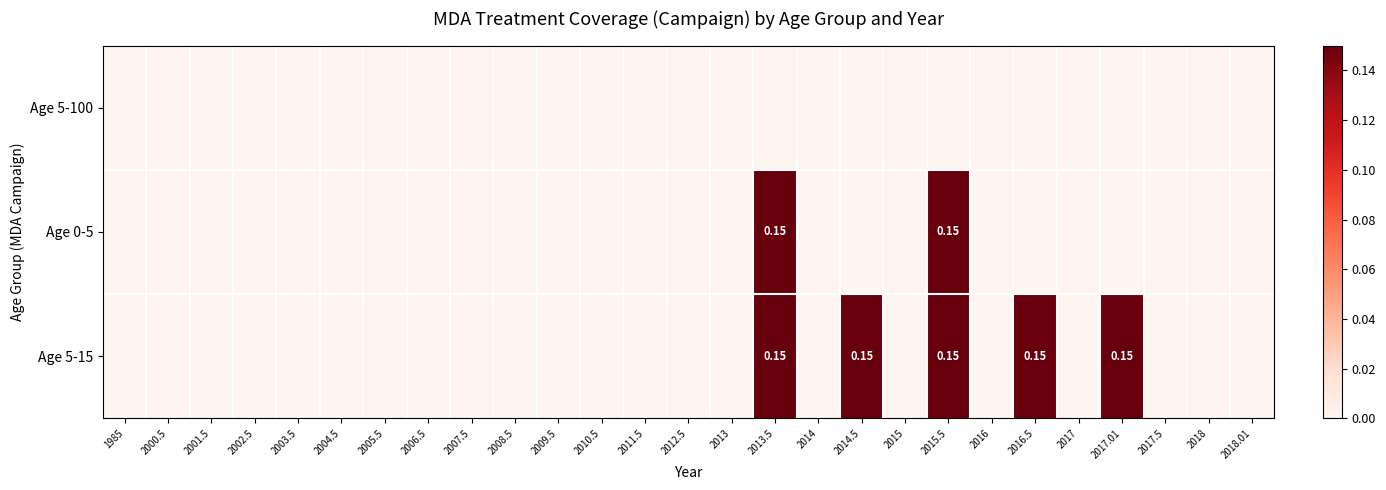

List the labels in order of Age 0-5 value, largest first.

2013.5, 2015.5, 1985, 2000.5, 2001.5, 2002.5, 2003.5, 2004.5, 2005.5, 2006.5, 2007.5, 2008.5, 2009.5, 2010.5, 2011.5, 2012.5, 2013, 2014, 2014.5, 2015, 2016, 2016.5, 2017, 2017.01, 2017.5, 2018, 2018.01